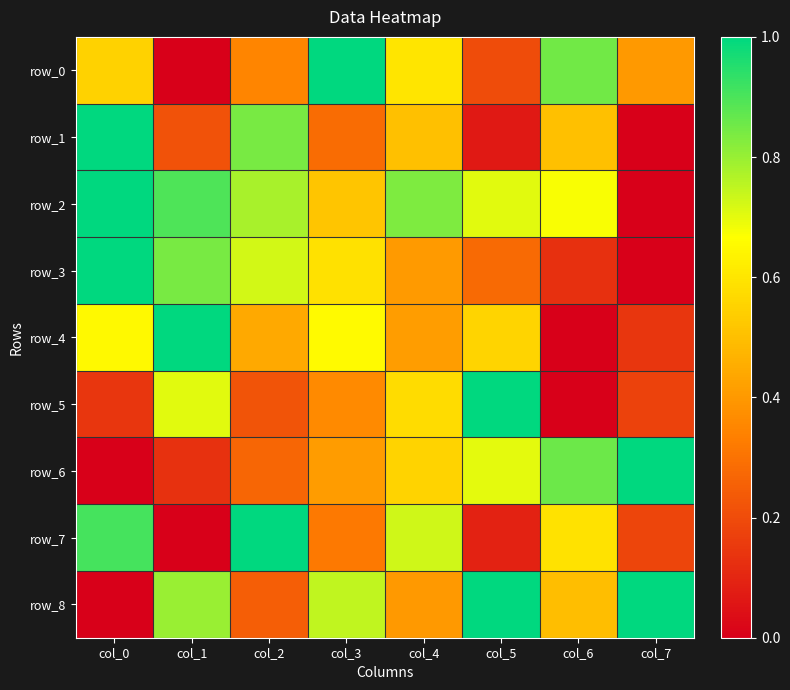

Which has a higher value, col_2 or col_6?

col_6